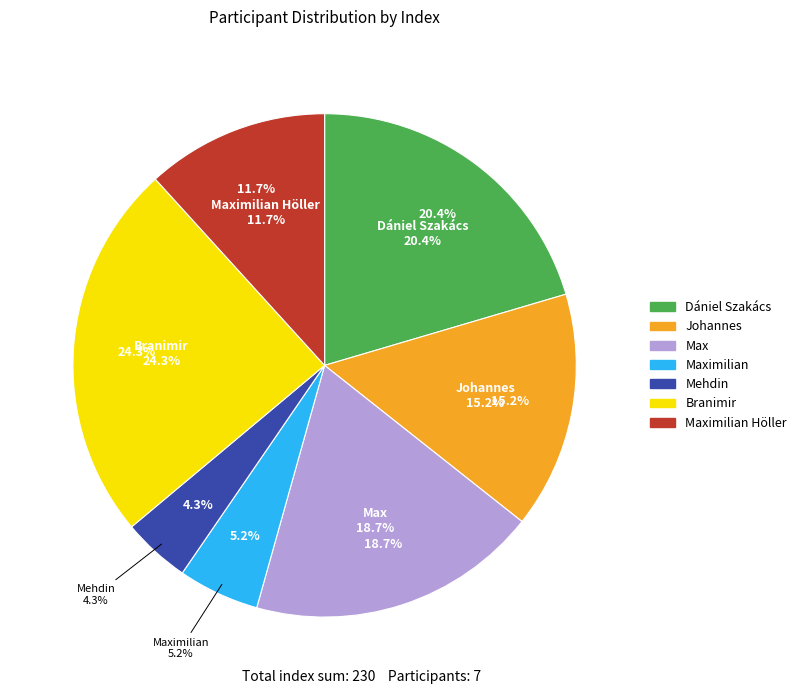

Does Johannes represent more than half of the total?

No